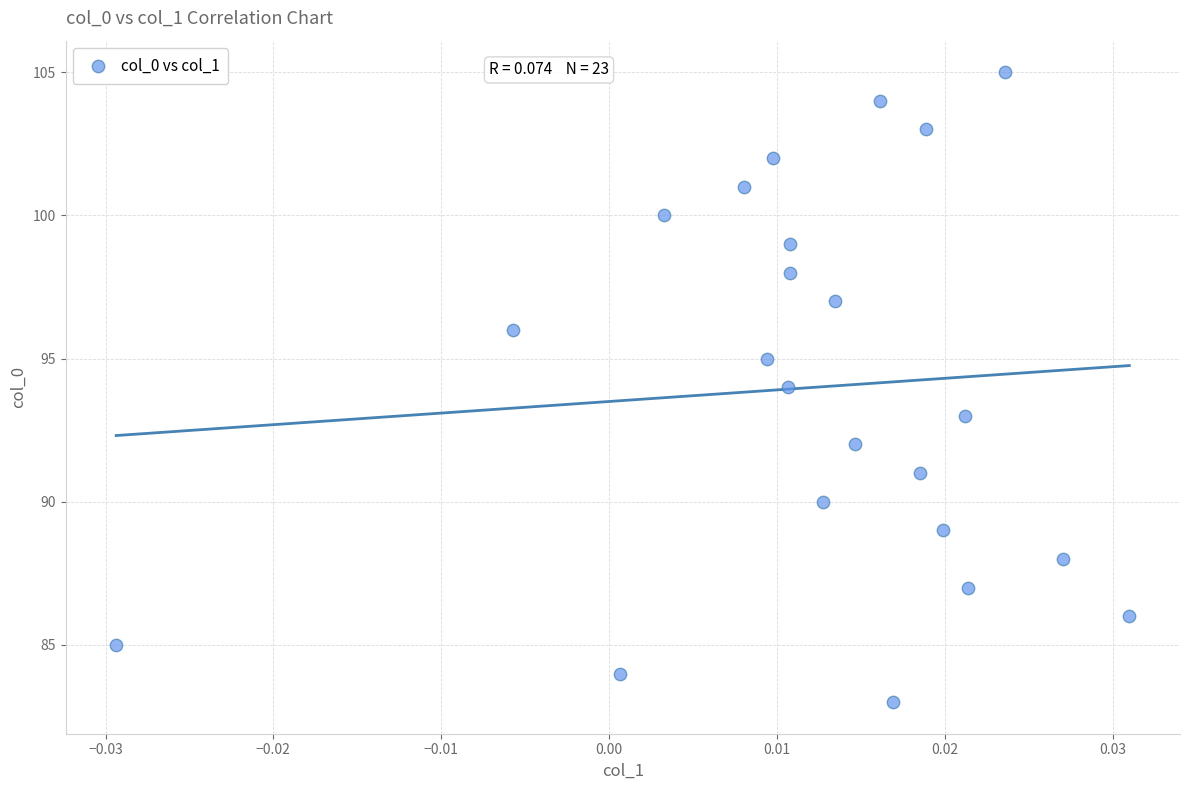

What is the range of Y values (max minus min)?

22